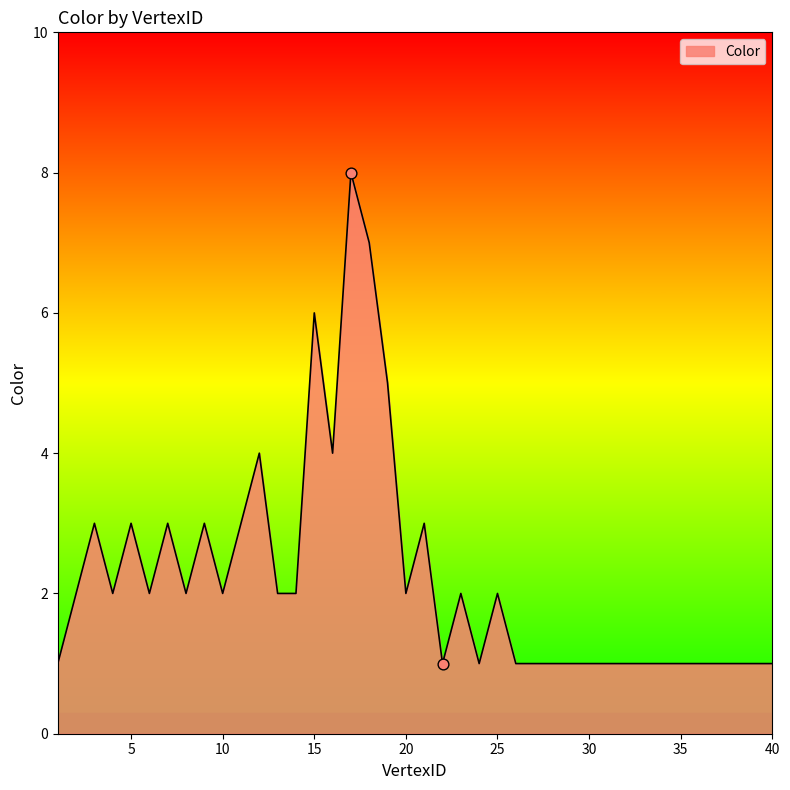

What is the greatest value displayed?

8